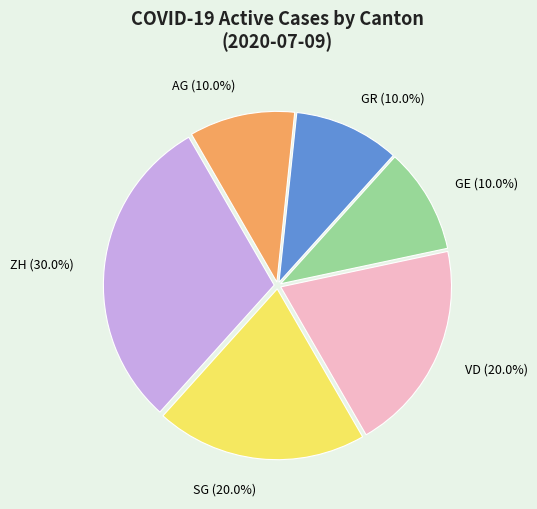

What percentage is NOT represented by VD (20.0%)?

80.0%